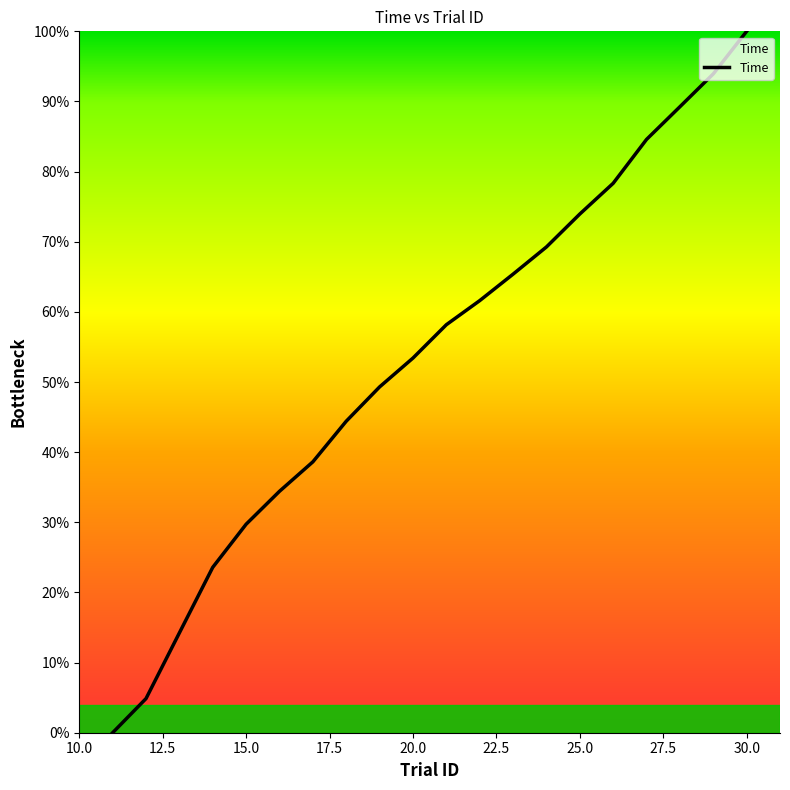

What is the difference between the maximum and minimum values?

100.0